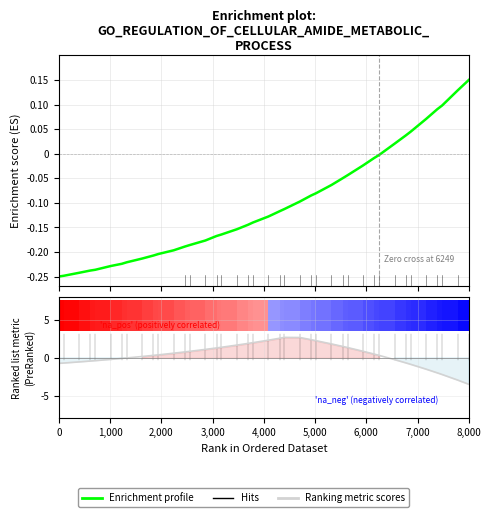

How many negative values does the Ranking metric scores series have?

16